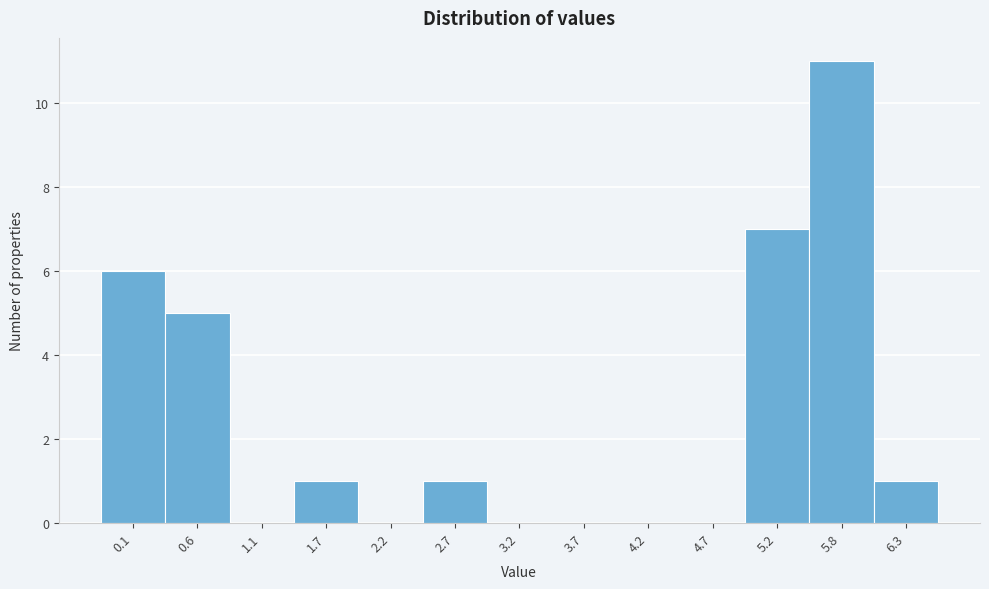

Reading right to left, list all the values displayed in this chart.

6.3=1	5.8=11	5.2=7	4.7=0	4.2=0	3.7=0	3.2=0	2.7=1	2.2=0	1.7=1	1.1=0	0.6=5	0.1=6